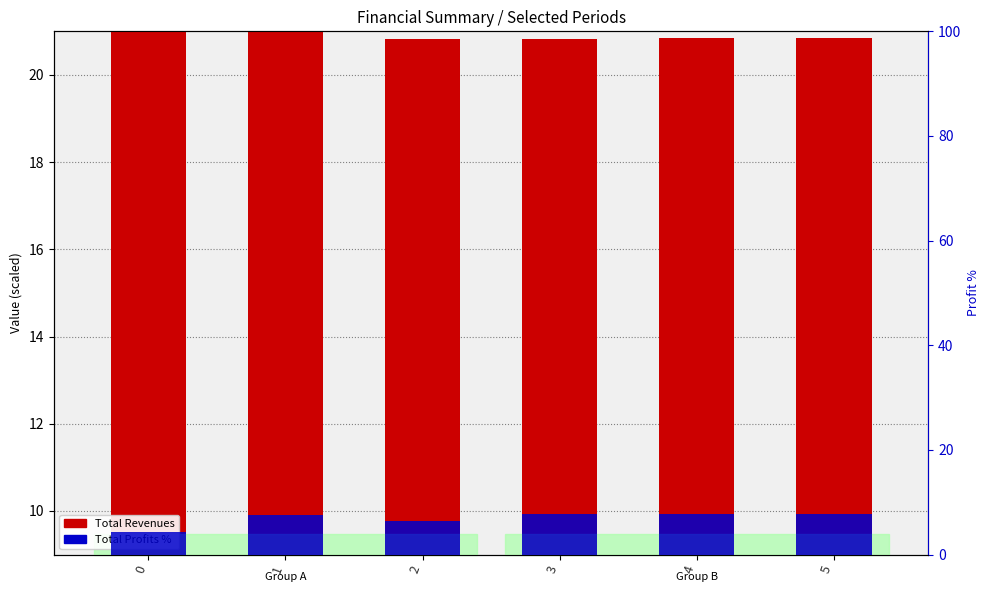

What is the greatest value displayed?

21.0